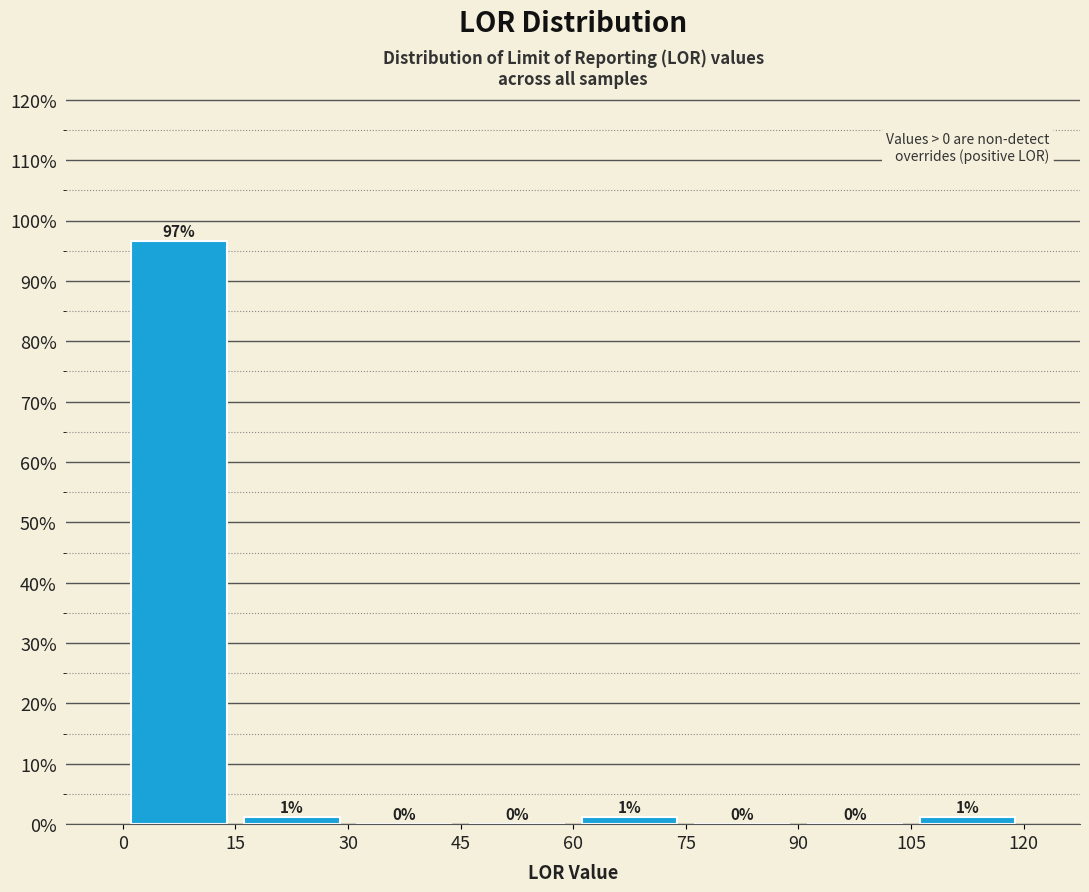

Which range on the x-axis has the tallest bar?

0 to 15